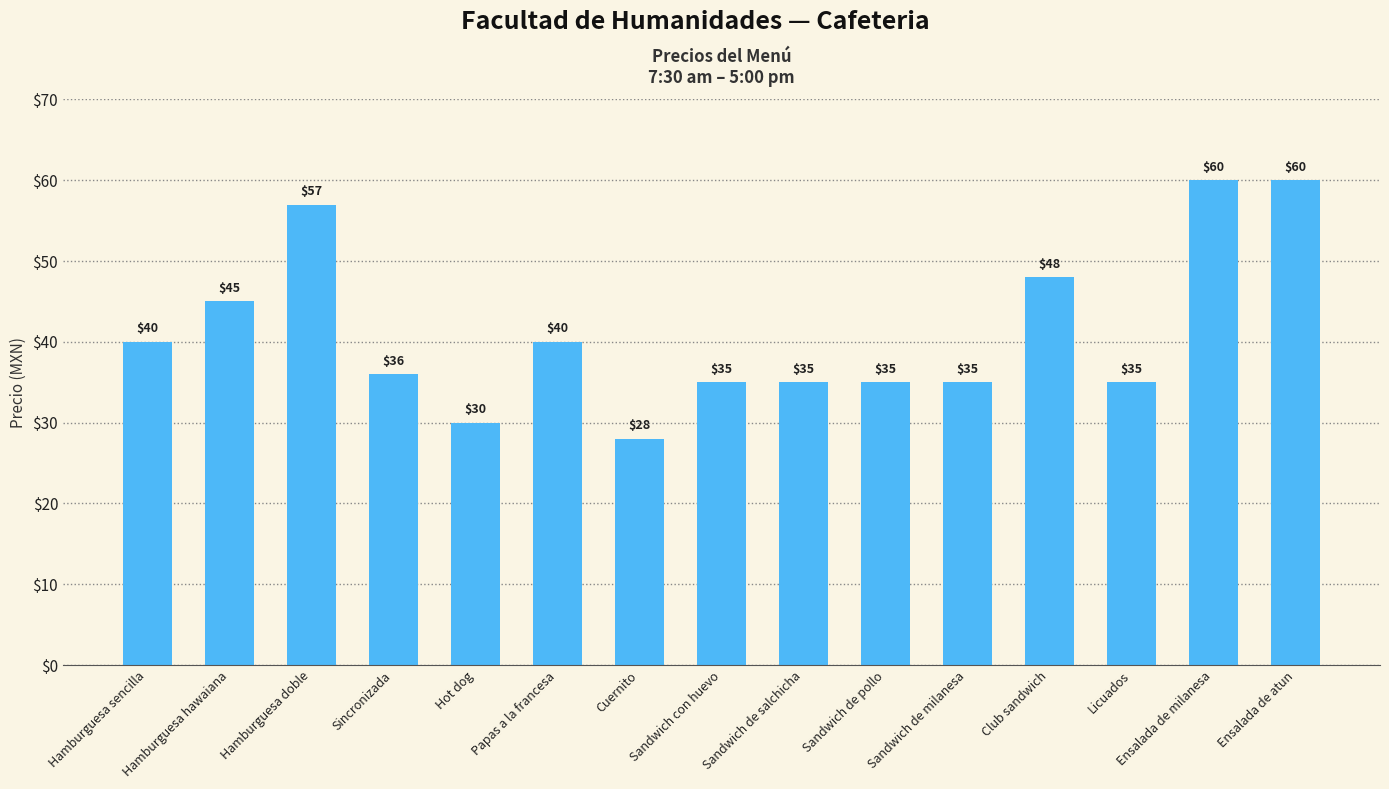

True or false: the data shows 16 at Hamburguesa sencilla.

False